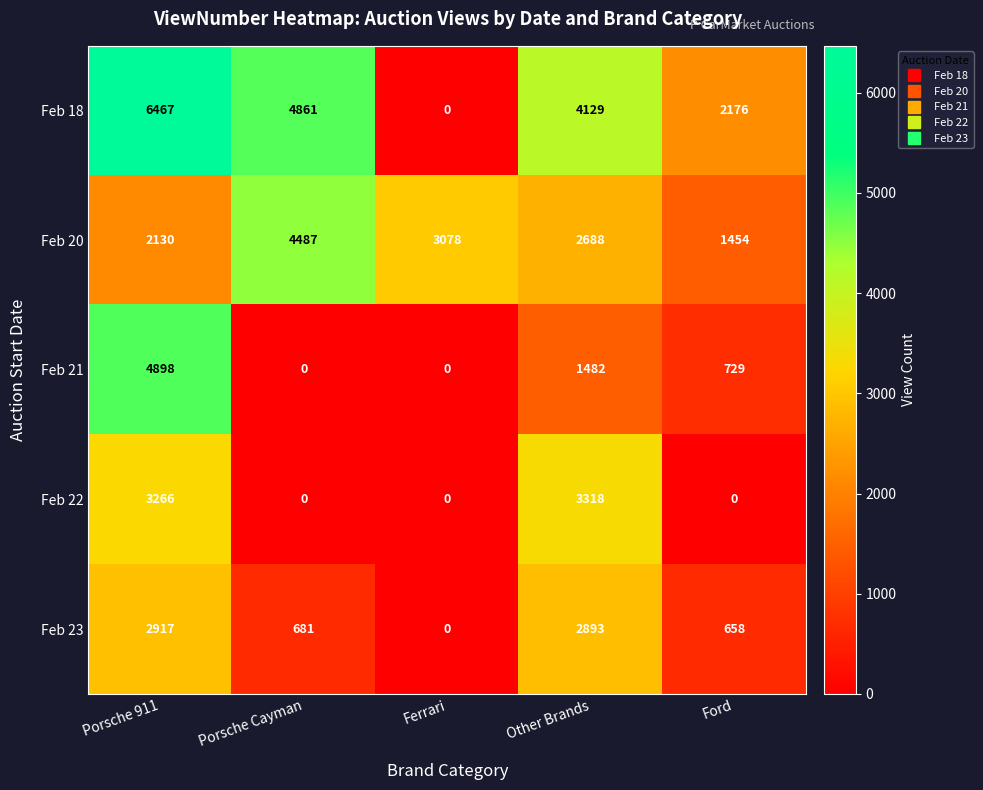

What is the sum of the Feb 21 values at Ford and Porsche 911?

5627